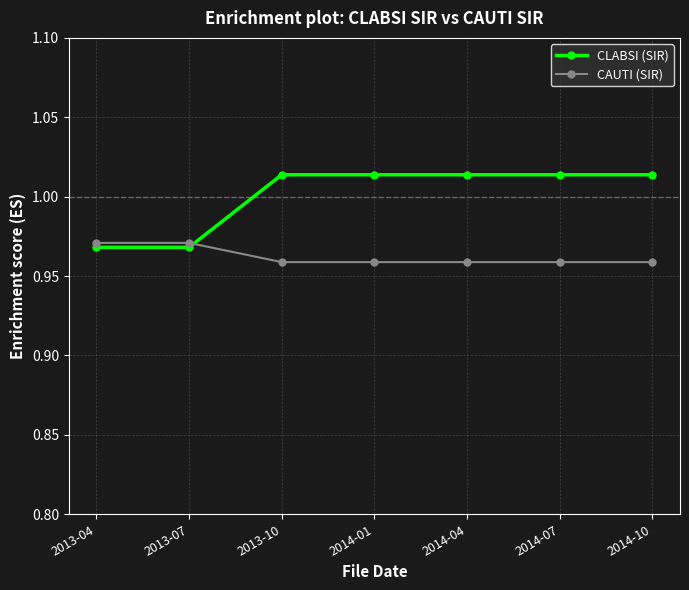

What are all the series names shown in the legend?

CLABSI (SIR), CAUTI (SIR)